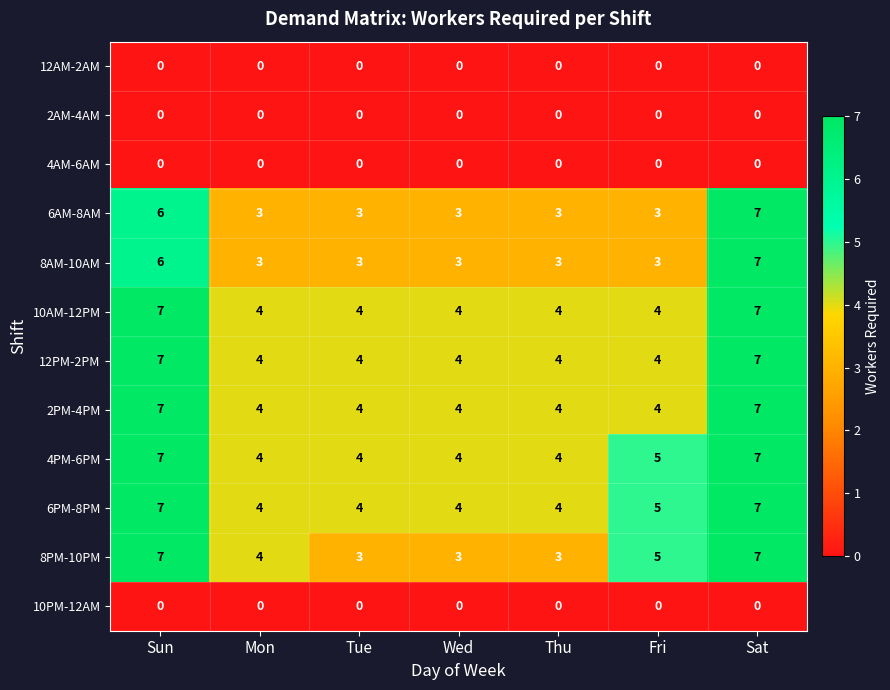

What is the spread (max minus min) of values at Sun?

7